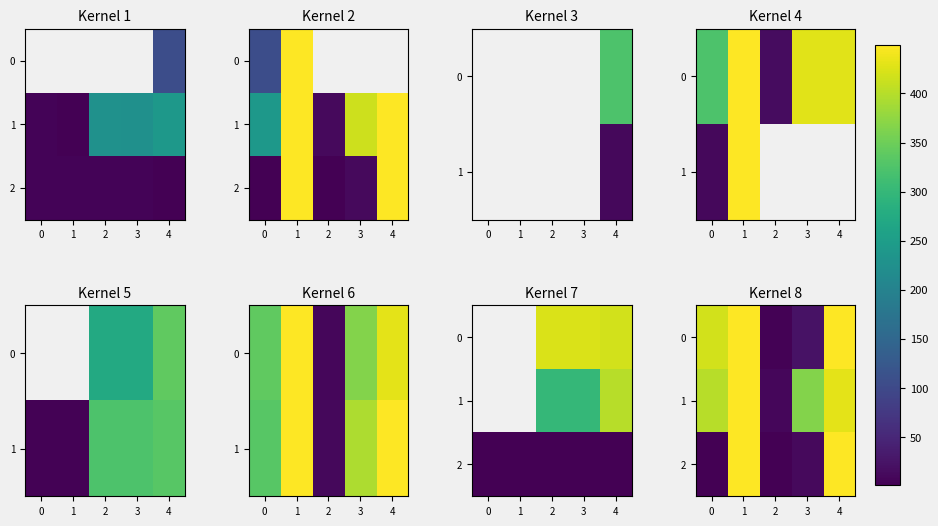

What is the spread (max minus min) of values at 2?

6